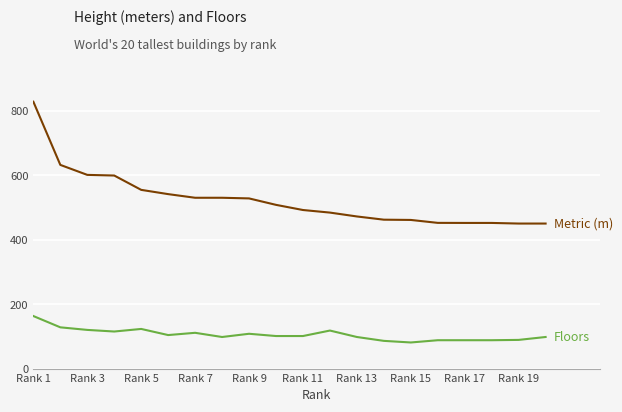

What is the smallest value displayed?

81.0